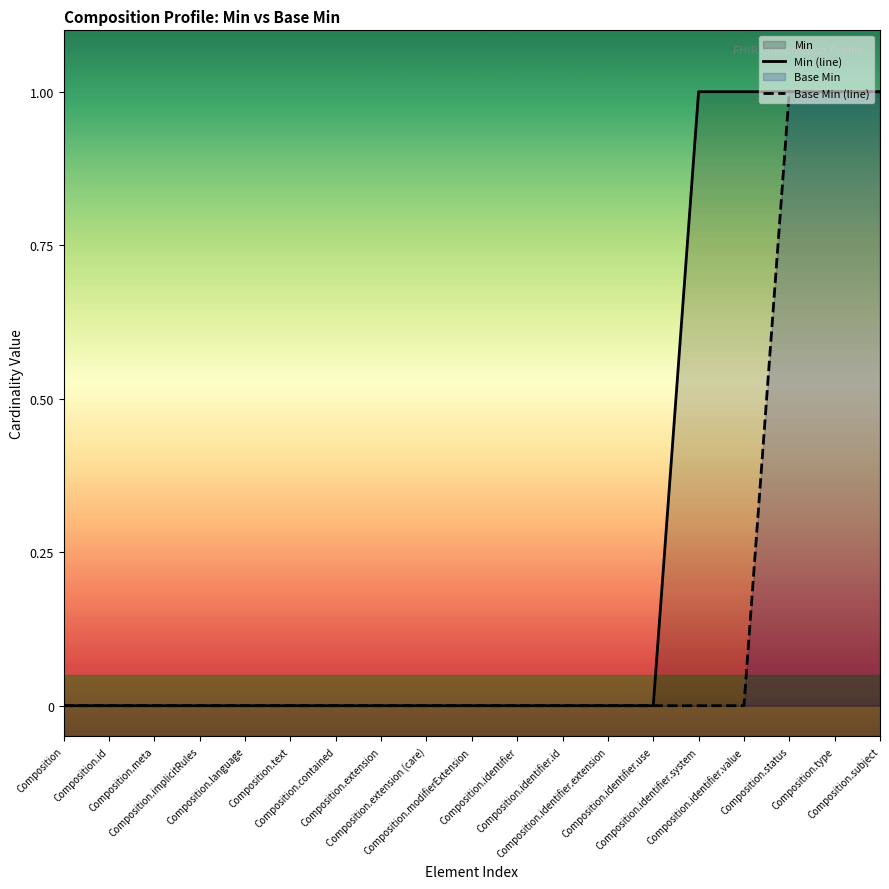

True or false: Min (line) and Base Min (line) intersect in this chart.

False